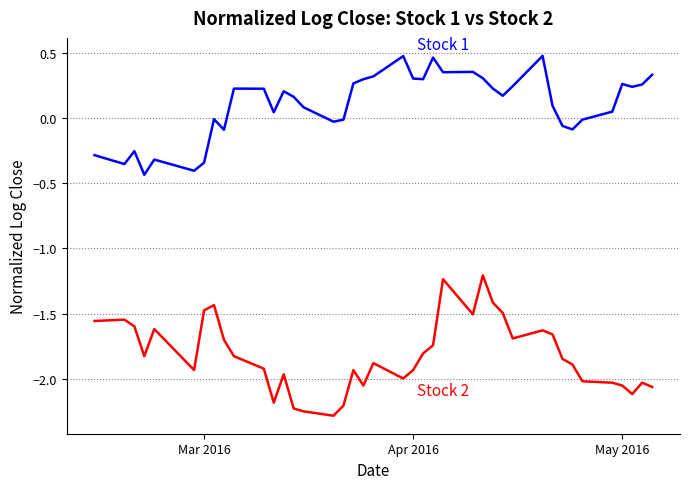

What is the smallest value displayed?

-2.3